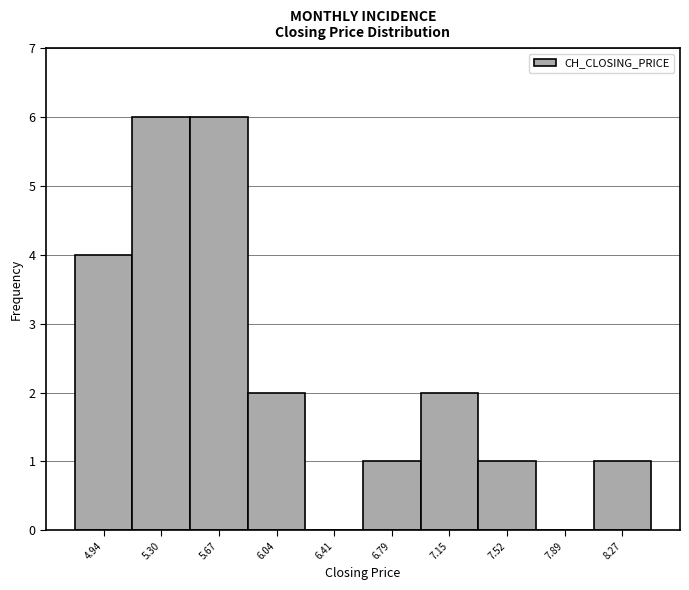

What is the height of the bar covering 5.49 to 5.86 on the x-axis? Neither the bar edges nor the heights are printed on the chart, so give them approximately, as read against the axes.

6